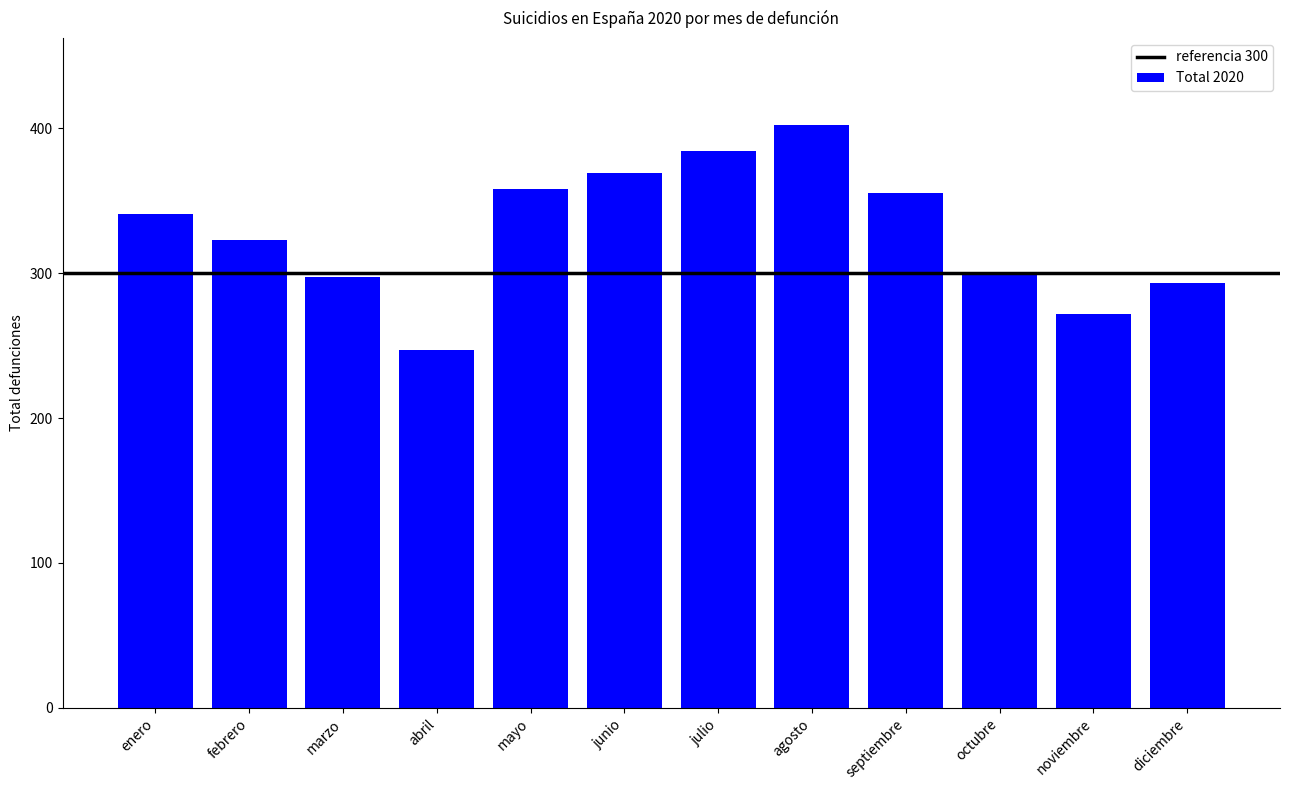

How many data points are less than 341?

6